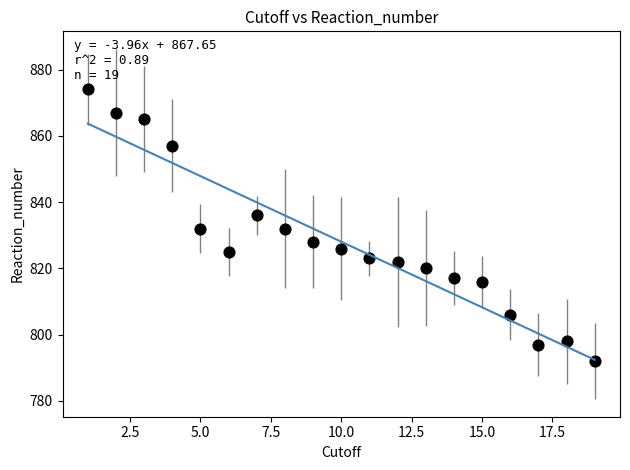

What is the range of X values (max minus min)?

18